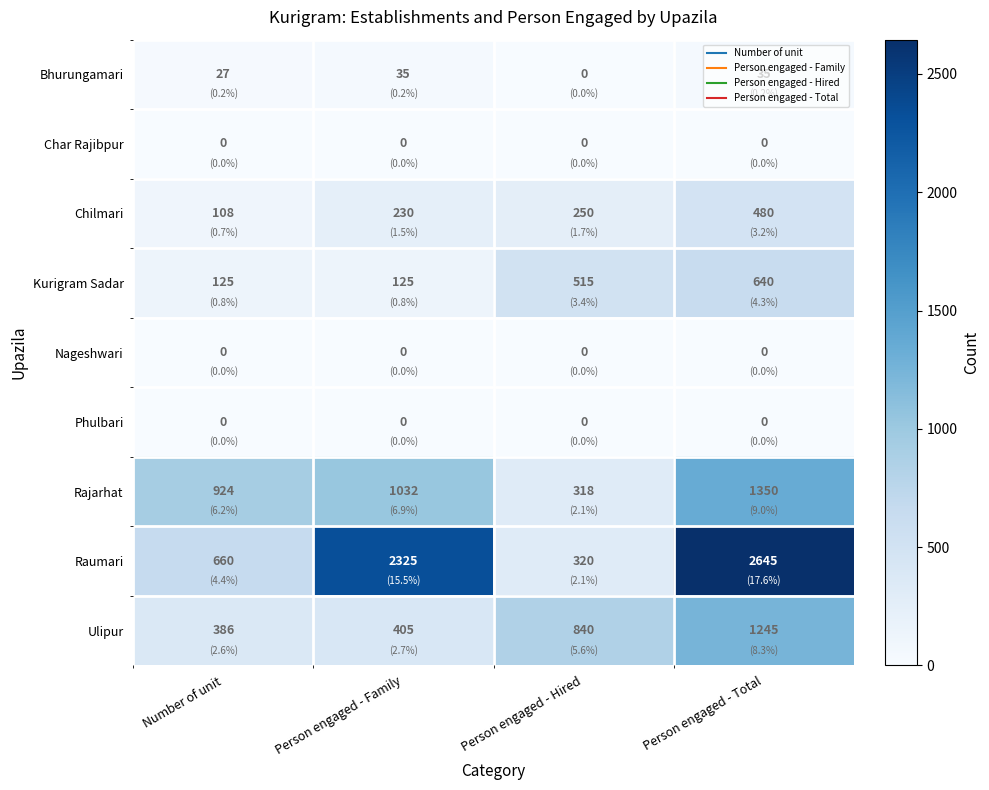

Rank the categories by Raumari value from lowest to highest.

Person engaged - Hired, Number of unit, Person engaged - Family, Person engaged - Total